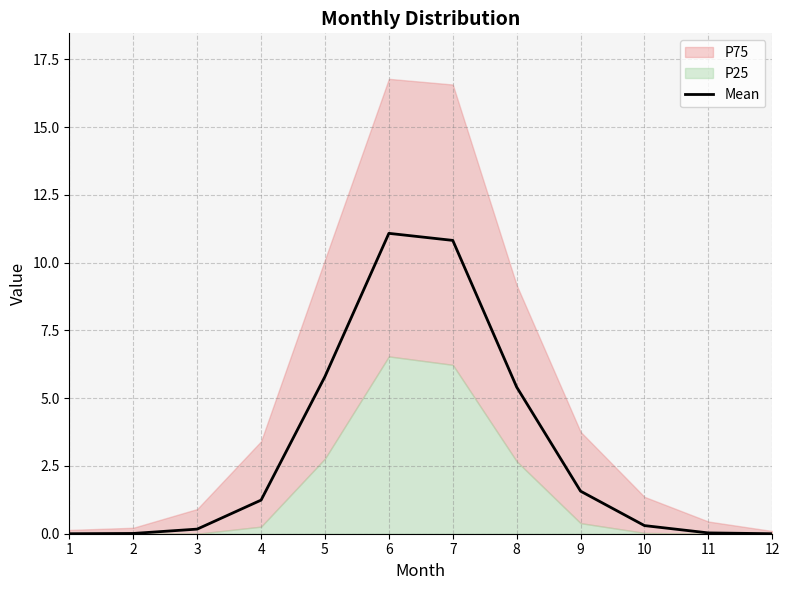

How many points are higher than both their immediate neighbors (excluding endpoints)?

1